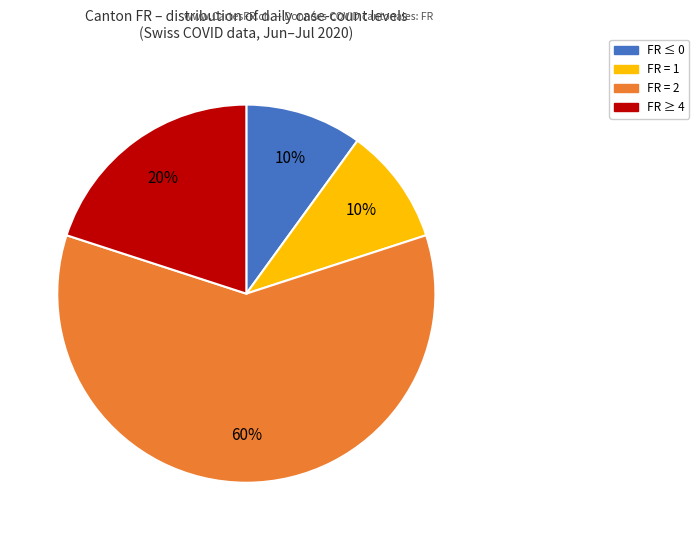

Does any single category account for the majority?

Yes